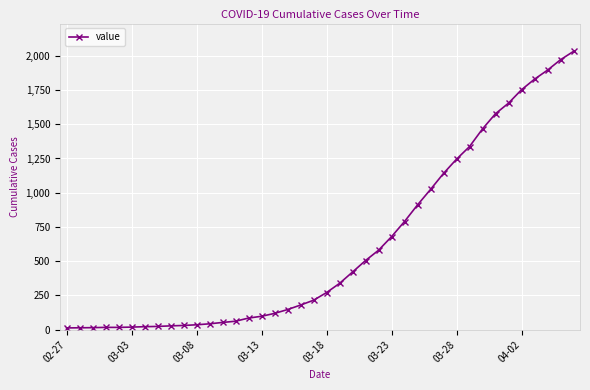

What is the greatest value displayed?

2032